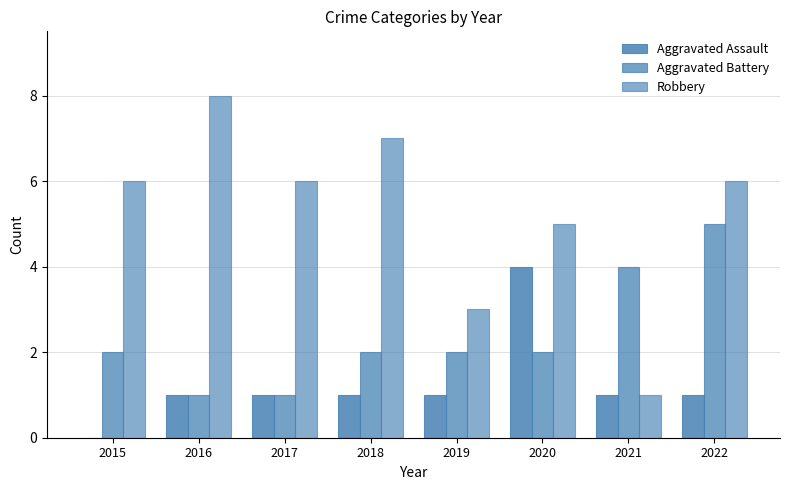

What is the value of the Robbery bar at the 3rd from the left?

6